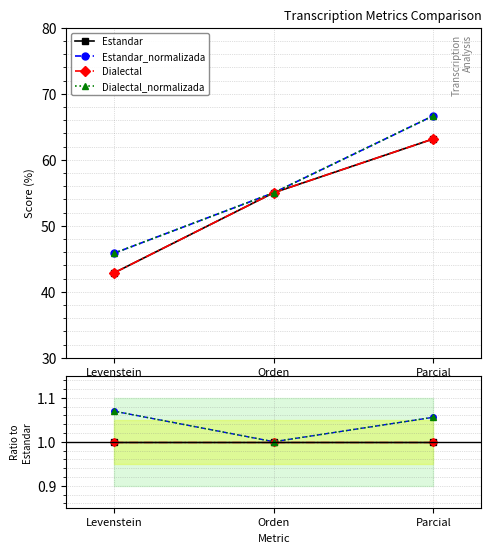

What position from the left is Orden?

2